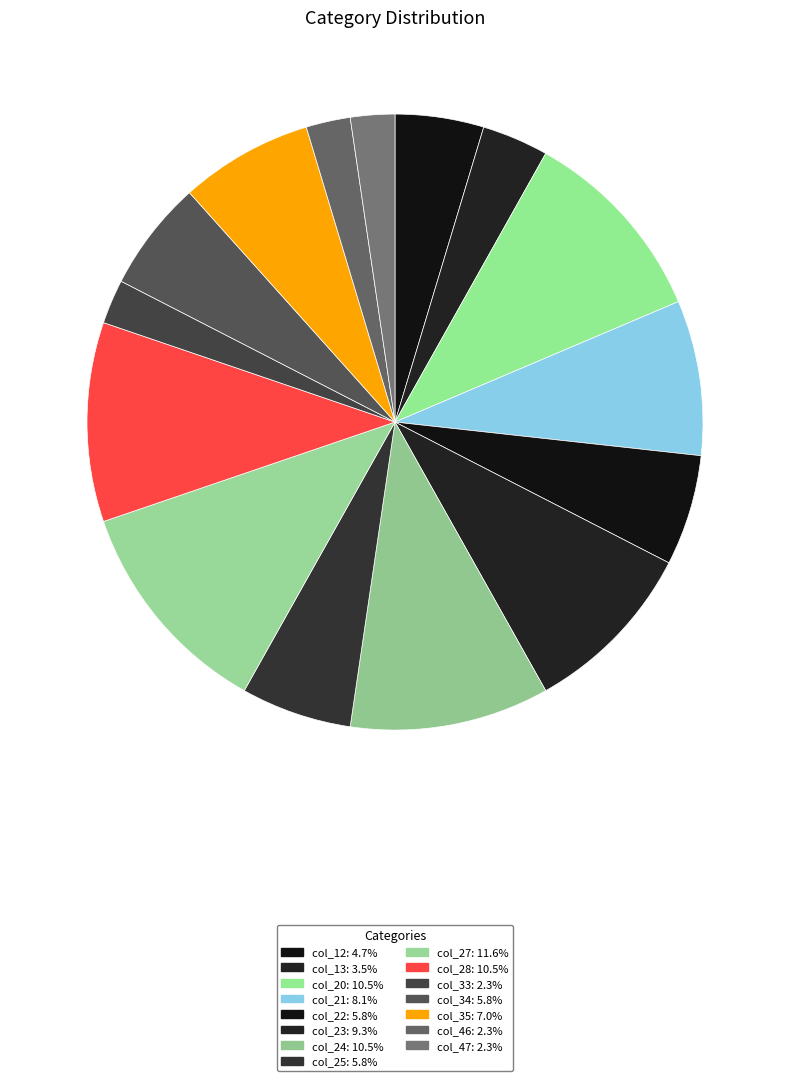

Count the number of slices in the pie.

15